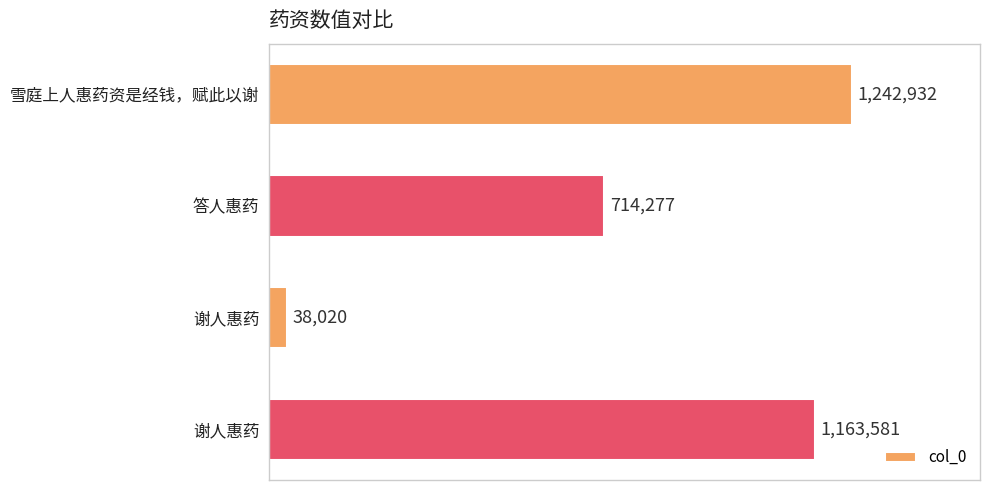

List the labels in order of value, smallest first.

谢人惠药, 答人惠药, 谢人惠药, 雪庭上人惠药资是经钱，赋此以谢